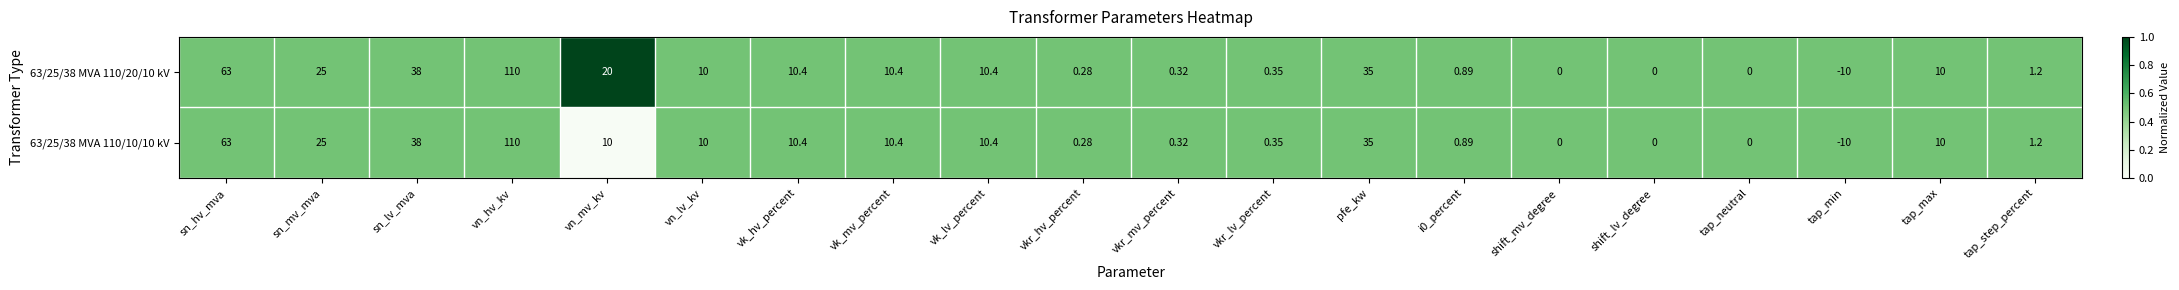

Where is 63/25/38 MVA 110/20/10 kV nearest to the value 50?

sn_lv_mva